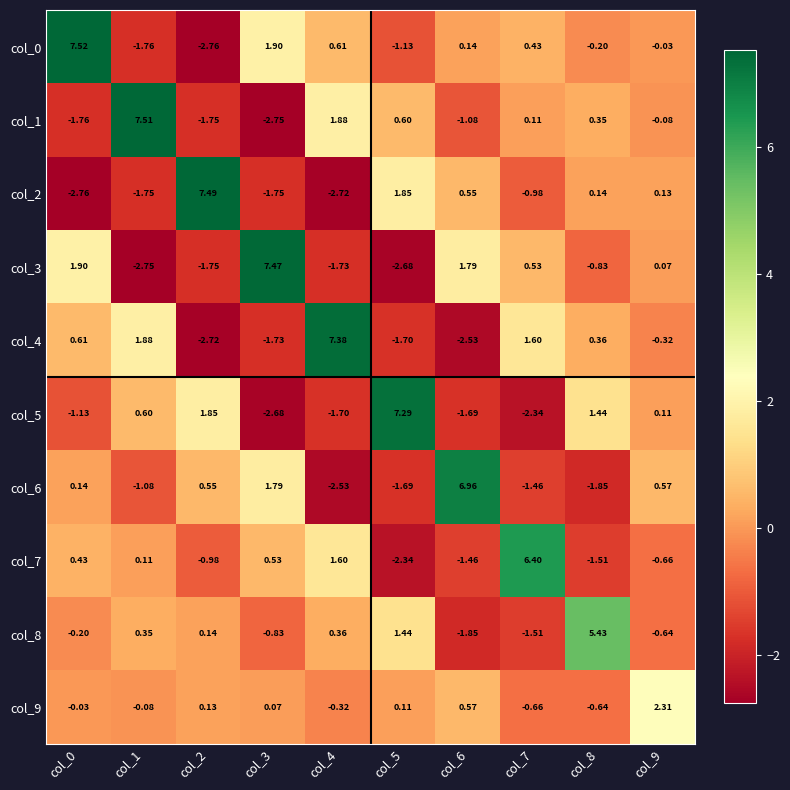

Is the value of col_1 at col_5 greater than the value of col_0 at col_5?

Yes